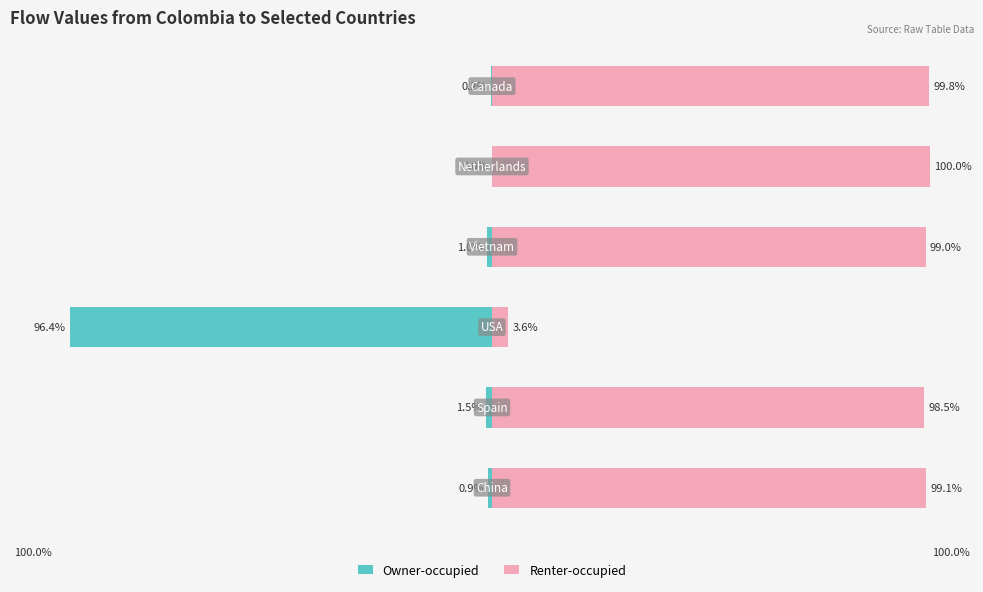

What is the maximum value for Renter-occupied?

100.0